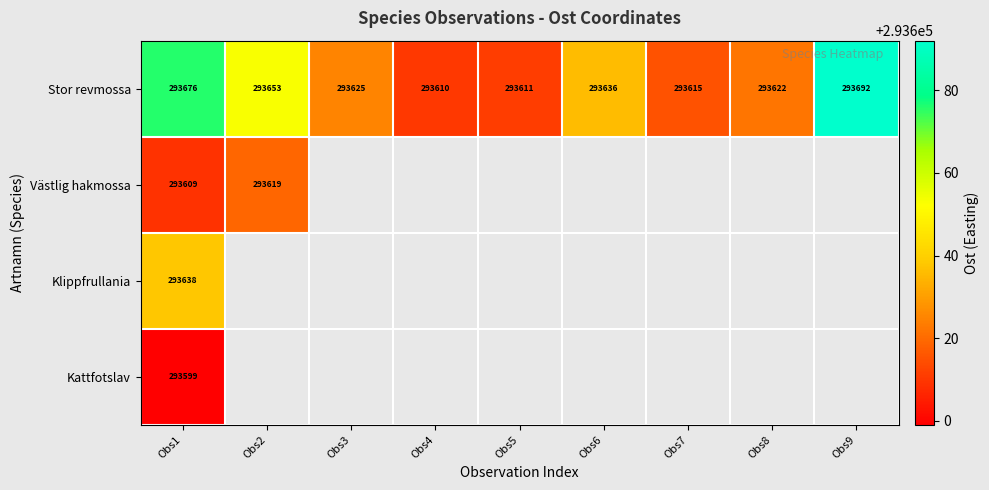

What is the maximum value shown in the chart?

293692.0